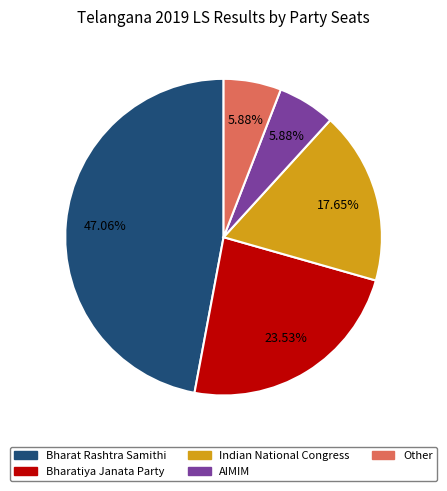

Does Bharatiya Janata Party account for over 50% of the chart?

No